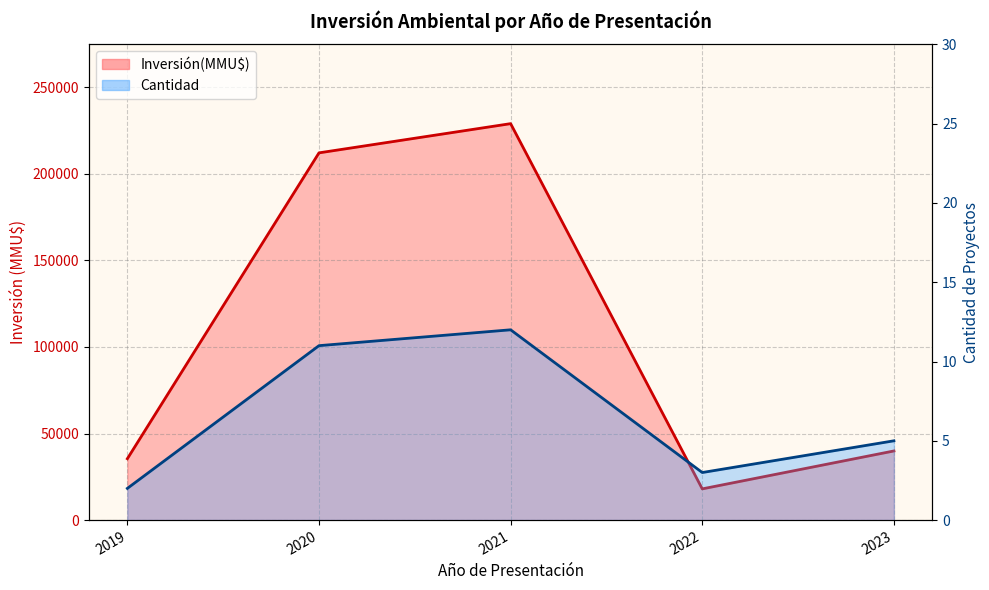

At which category does Cantidad reach its first local valley?

2022